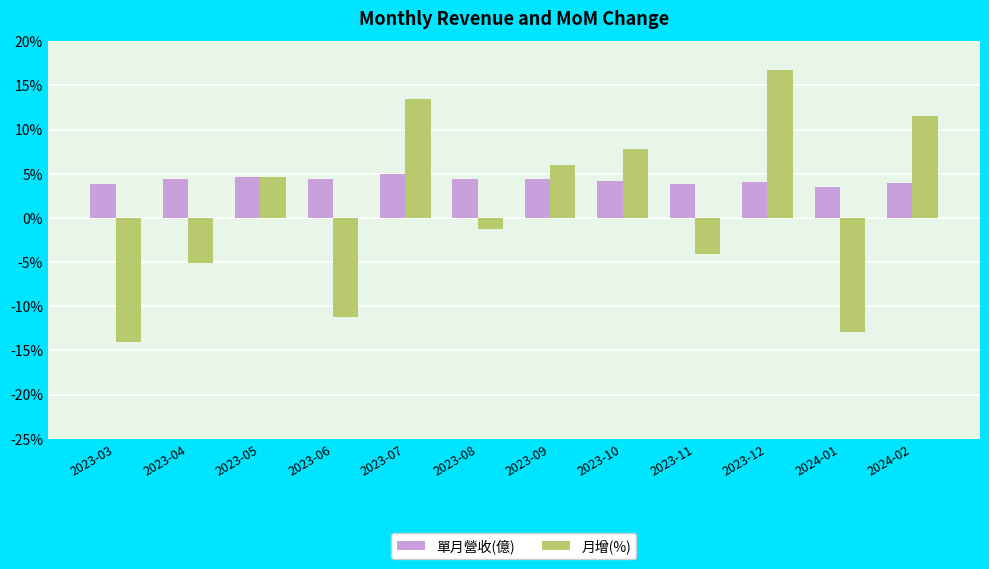

Rank the categories by 月增(%) value from lowest to highest.

2023-03, 2024-01, 2023-06, 2023-04, 2023-11, 2023-08, 2023-05, 2023-09, 2023-10, 2024-02, 2023-07, 2023-12